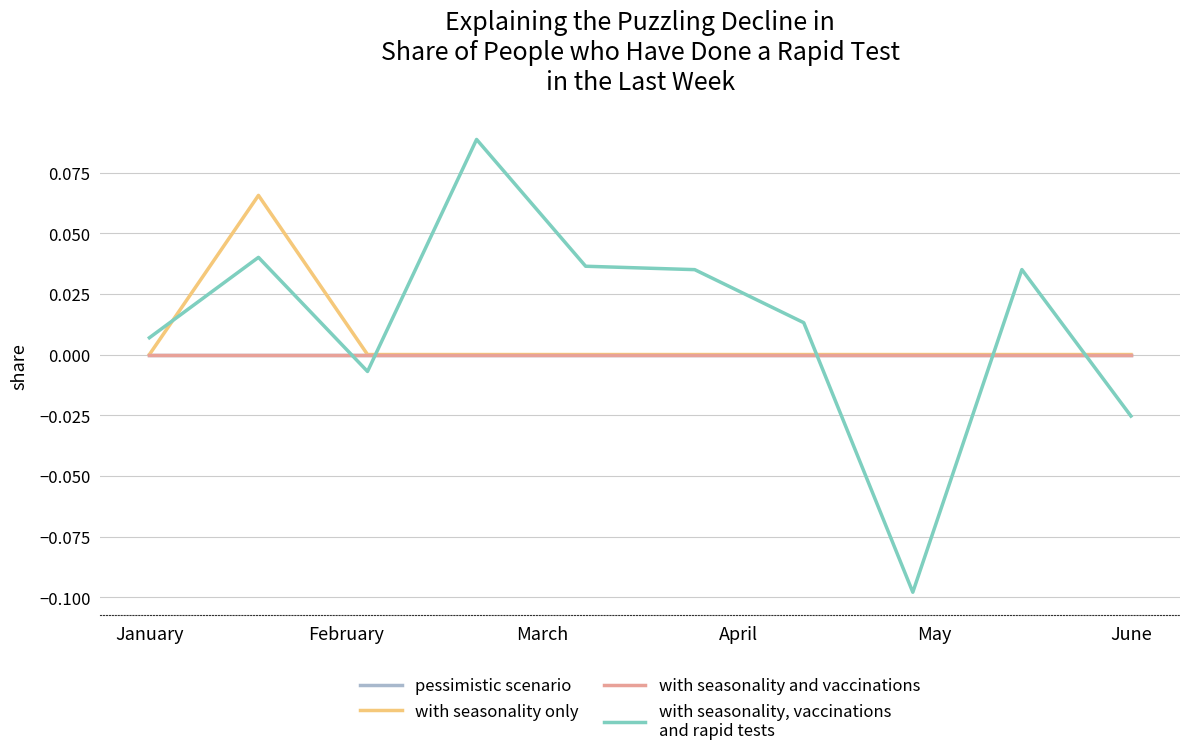

True or false: with seasonality, vaccinations
and rapid tests has a value of -0.0 at 7.

False